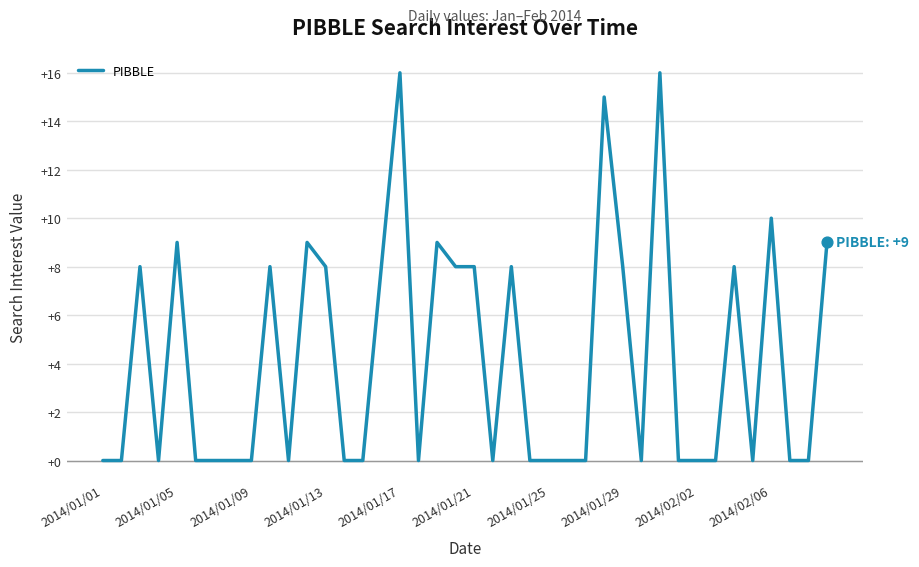

What is the difference between the maximum and minimum values?

16